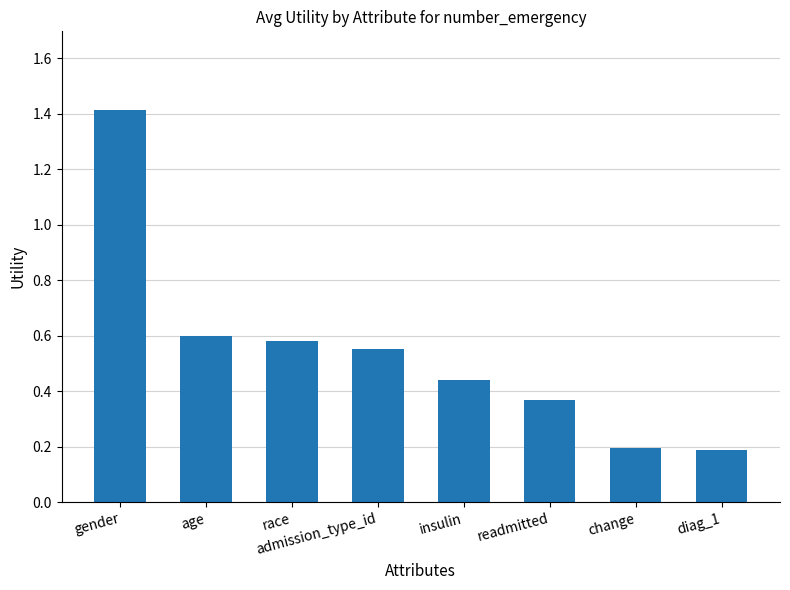

Is it true that the value at insulin is 0.1?

False